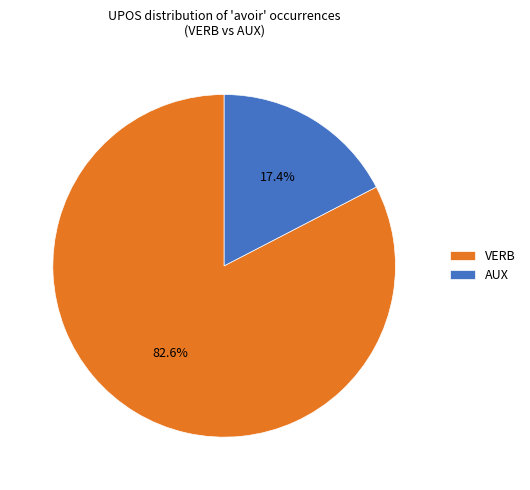

Rank the categories by value from highest to lowest.

VERB, AUX